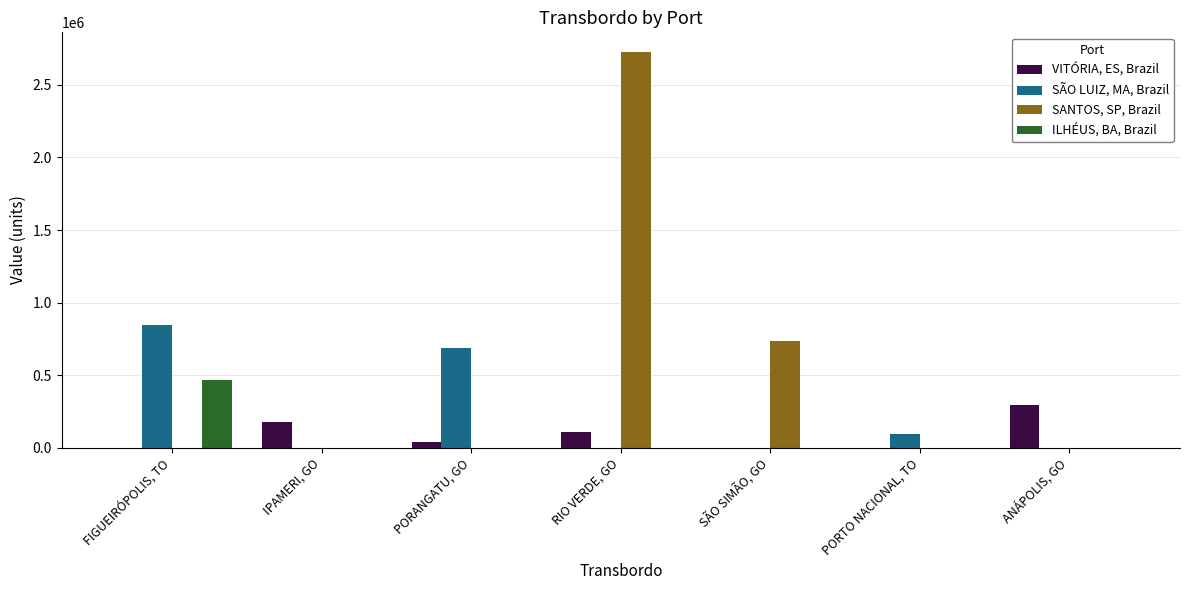

Which category has the highest value in the SÃO LUIZ, MA, Brazil series?

FIGUEIRÓPOLIS, TO